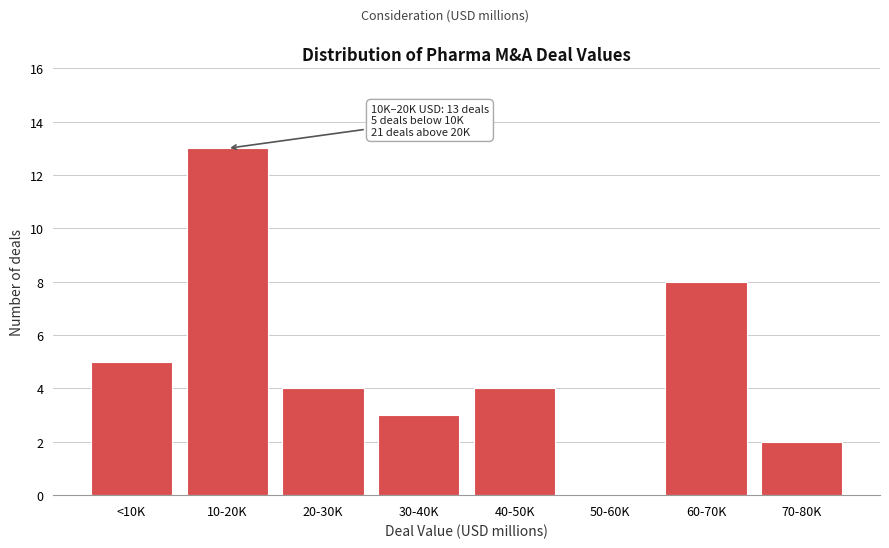

Reading right to left, what are all the values shown in this chart?

70-80K=2	60-70K=8	50-60K=0	40-50K=4	30-40K=3	20-30K=4	10-20K=13	<10K=5